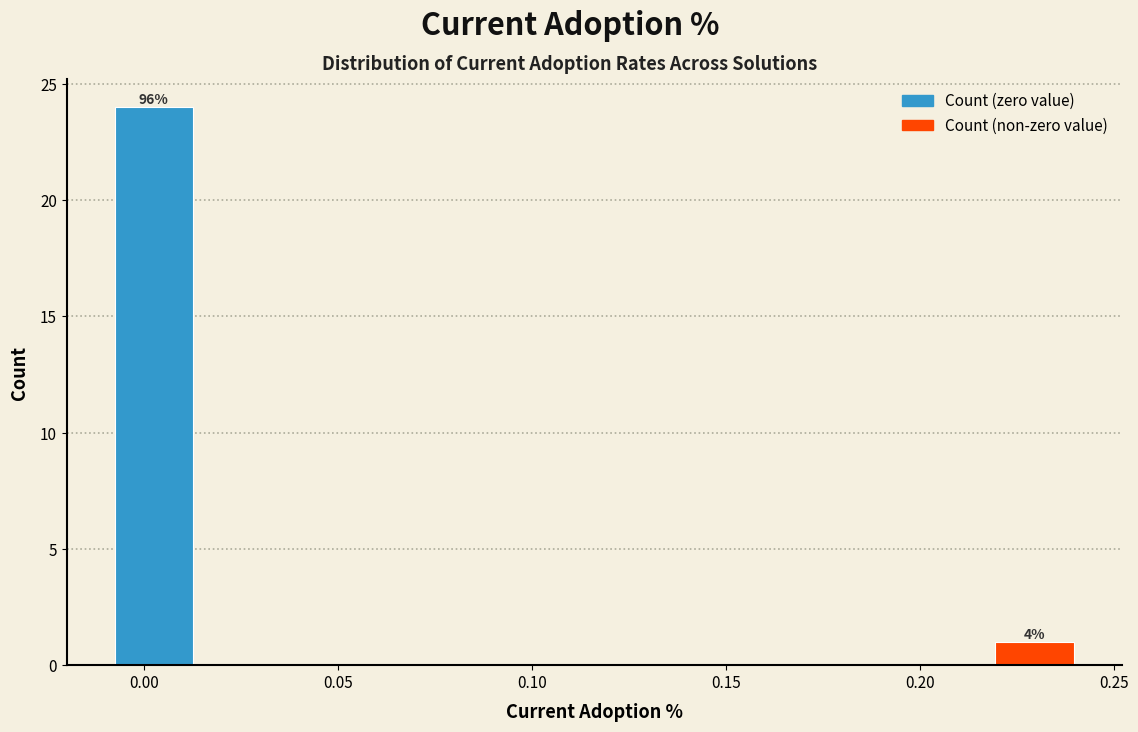

Which range on the x-axis has the tallest bar?

-0.010 to 0.015